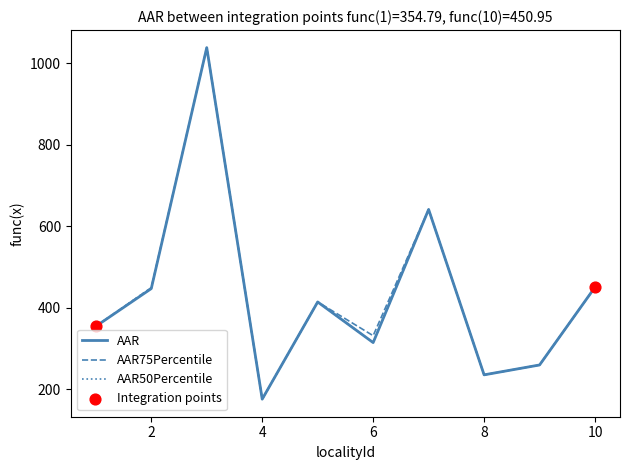

What is the minimum value shown in the chart?

176.2